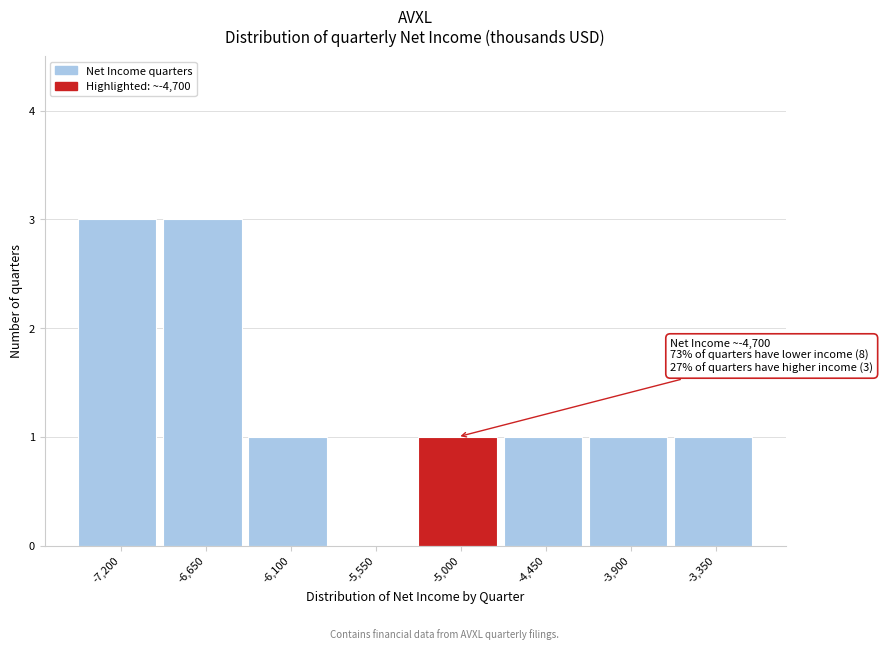

Reading left to right, transcribe all the data shown in this chart.

-7,200=3	-6,650=3	-6,100=1	-5,550=0	-5,000=1	-4,450=1	-3,900=1	-3,350=1